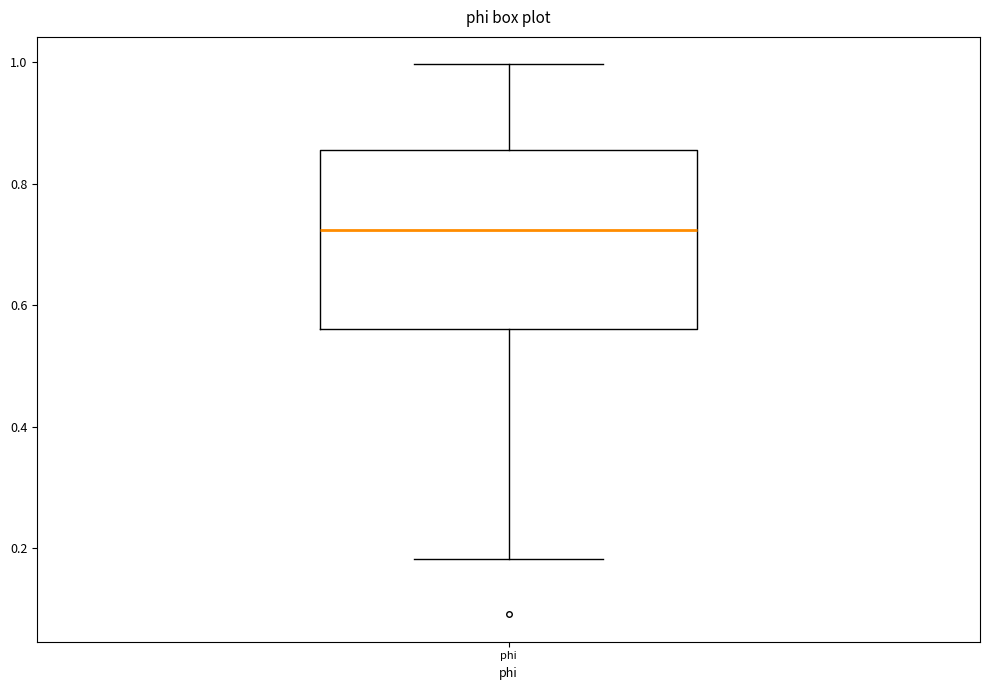

Transcribe this box plot: give where the median line is, the range the box spans, and where the two whiskers end, as read against the y-axis. The values are not printed on the chart, so give them approximately, as read against the axis.

median 0.72, box 0.56 to 0.86, whiskers 0.18 to 1.00